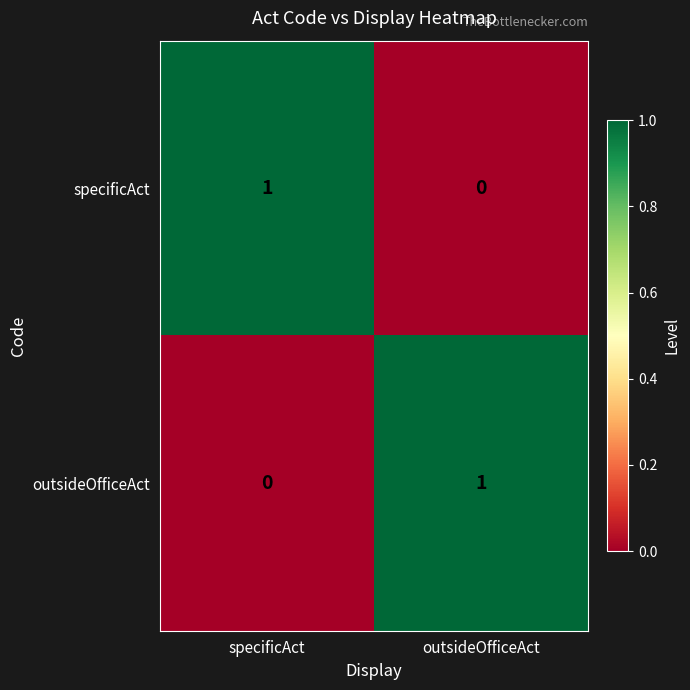

At which label does outsideOfficeAct reach its peak?

outsideOfficeAct